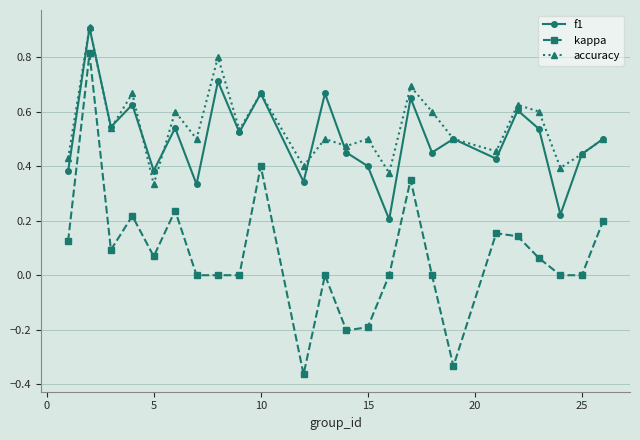

In f1, how many points are lower than both neighbors (excluding endpoints)?

9